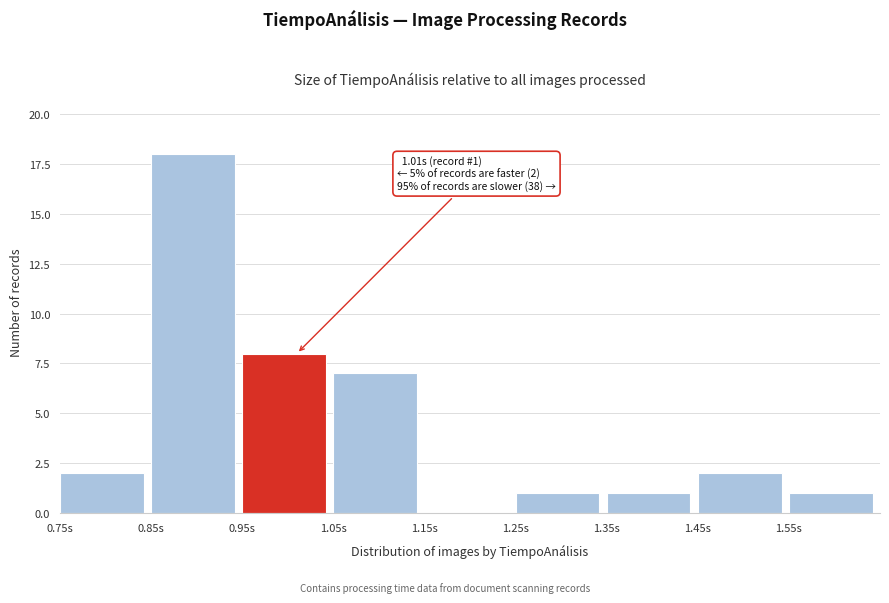

Over which range of the x-axis is the bar tallest?

0.85 to 0.95